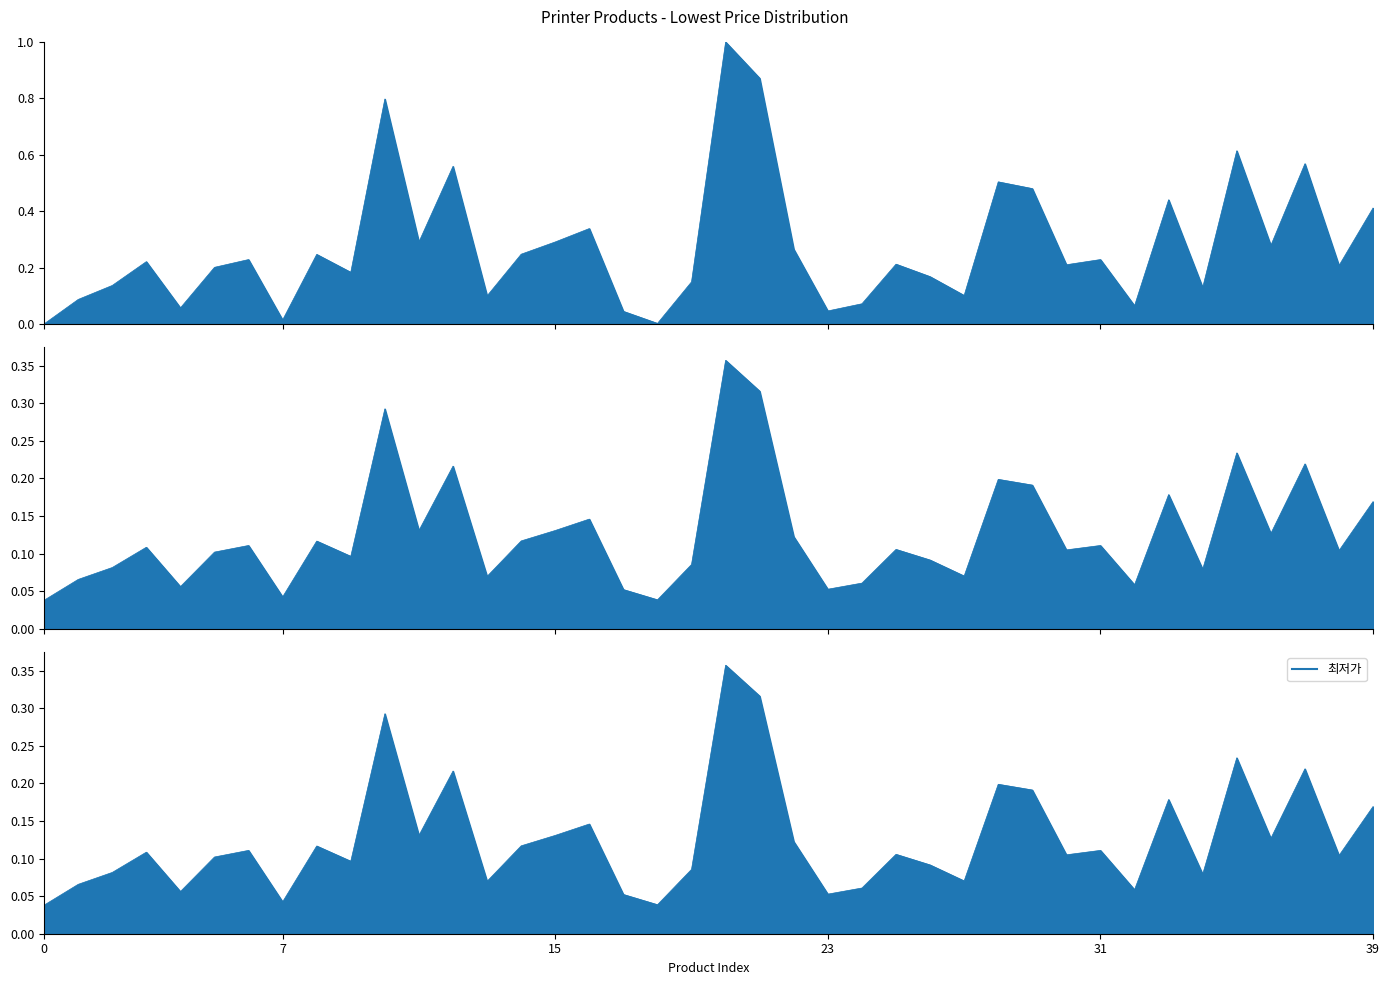

Is it true that the value at 18 is 0.1?

False